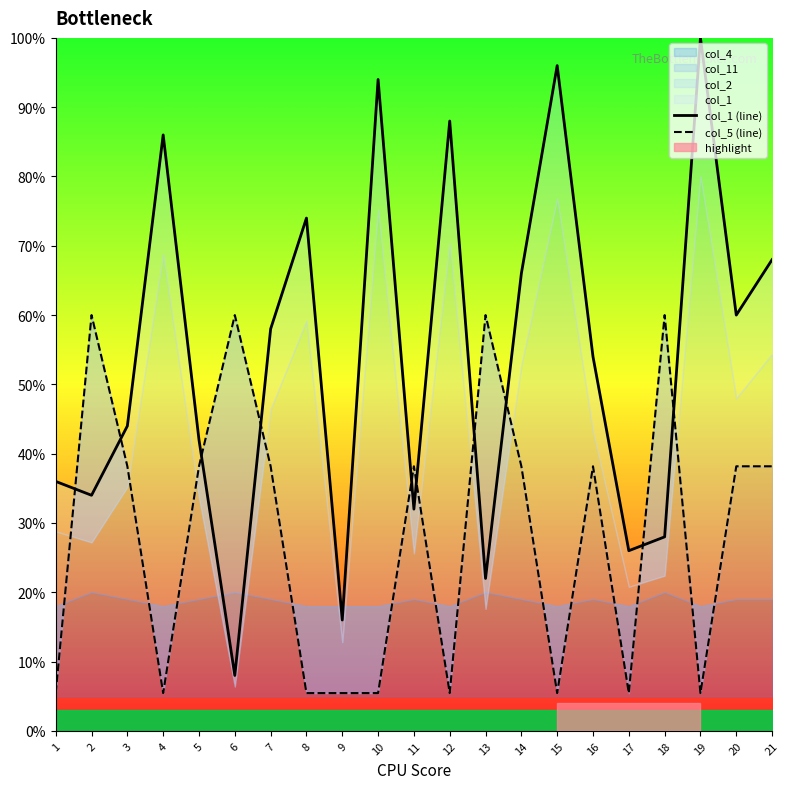

What is the smallest value displayed?

5.5